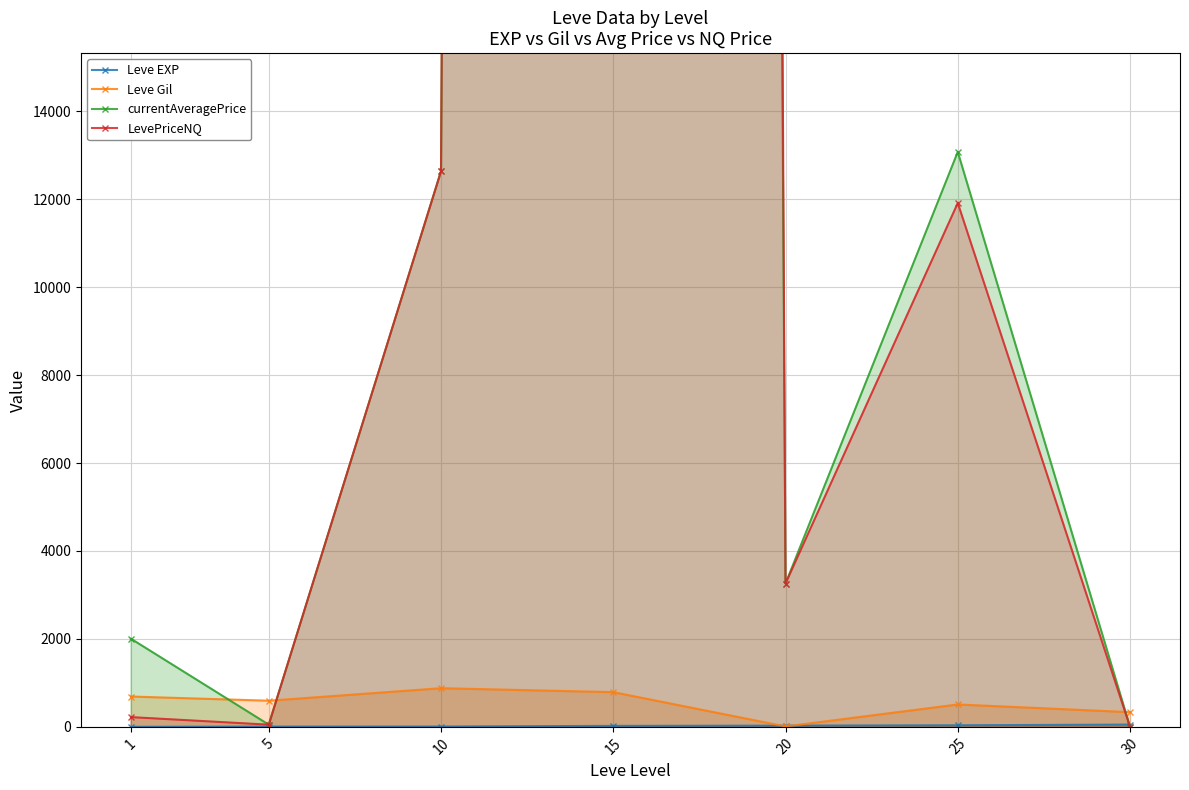

What is the difference between the highest and lowest values at 30?

335.0